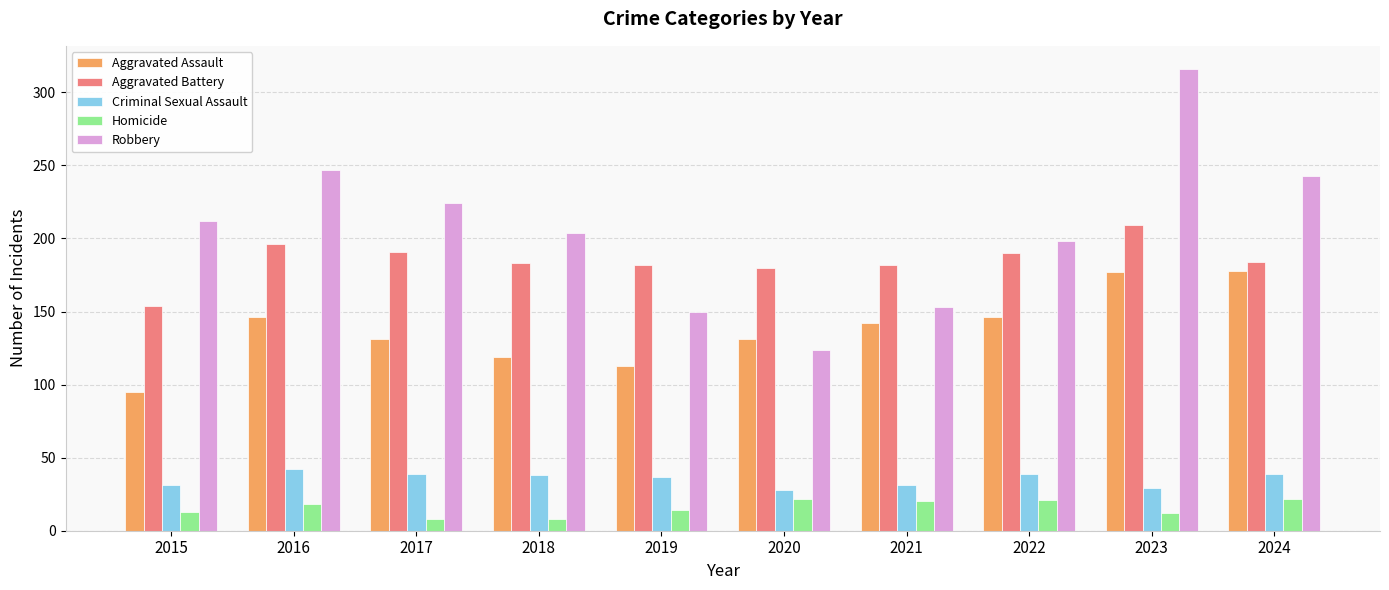

What is the maximum value shown in the chart?

316